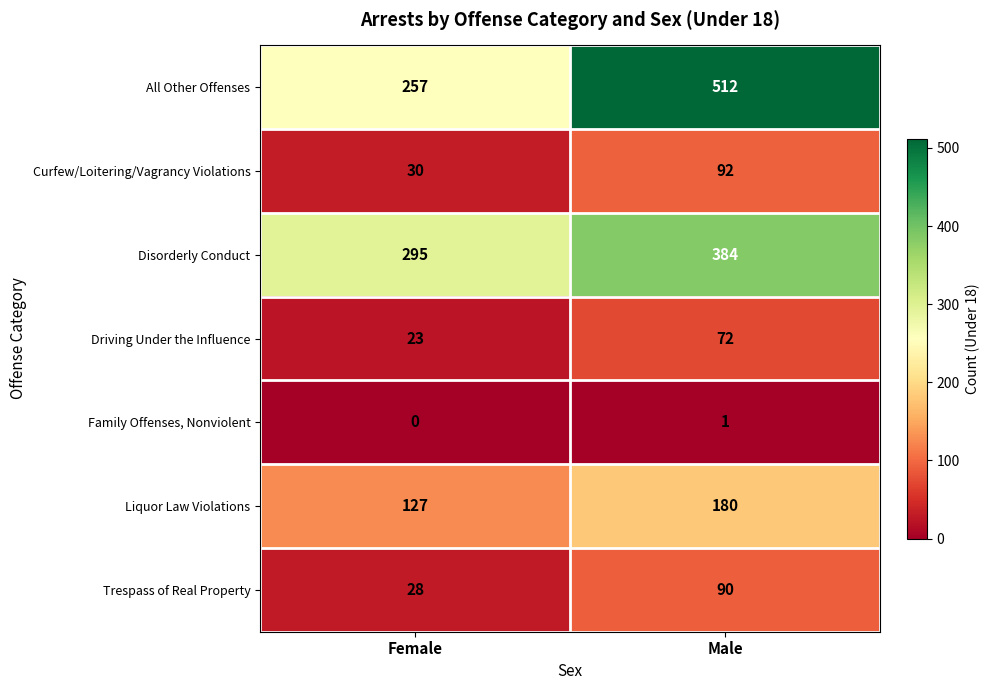

Which category has the highest value across all series?

Male